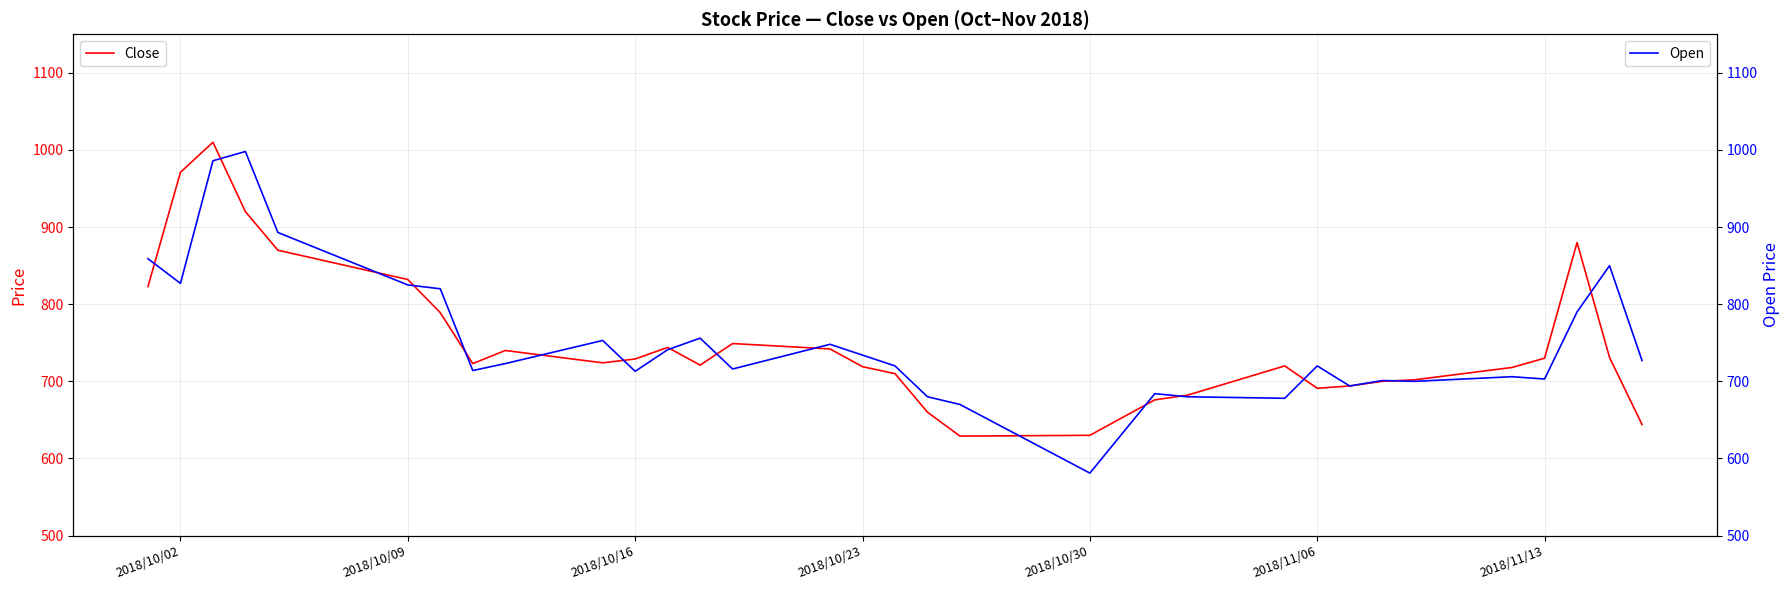

True or false: Open and Close intersect in this chart.

True